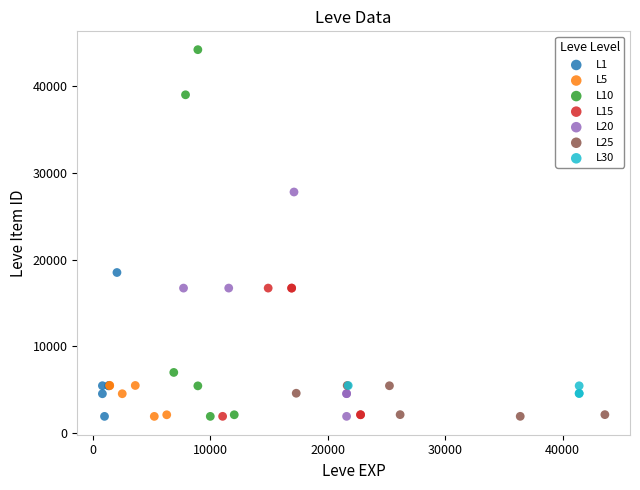

Which series has the largest Y range (max minus min)?

L10